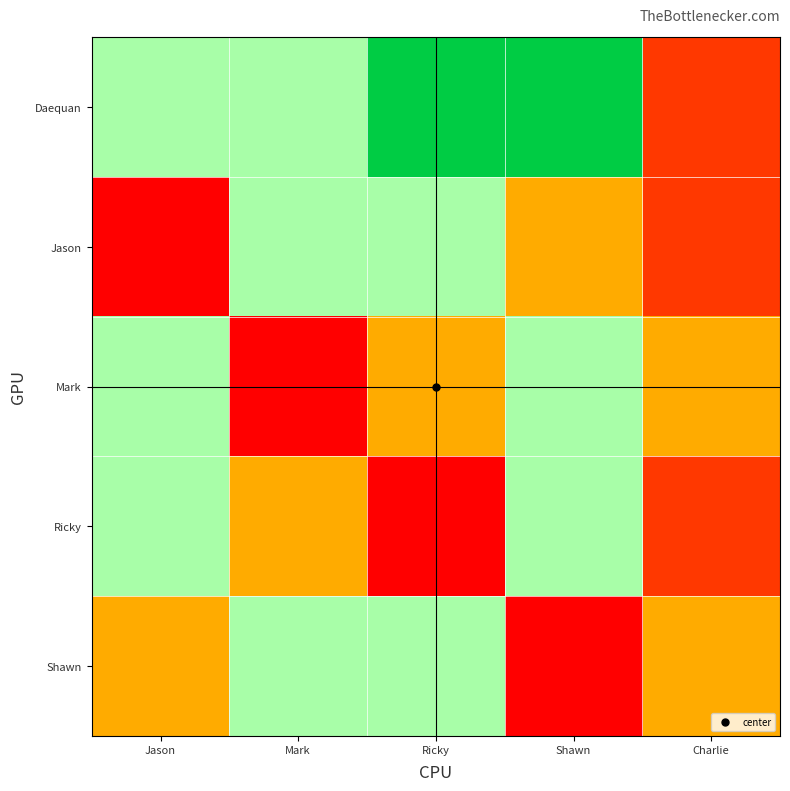

At how many categories does at least one series exceed 1?

5